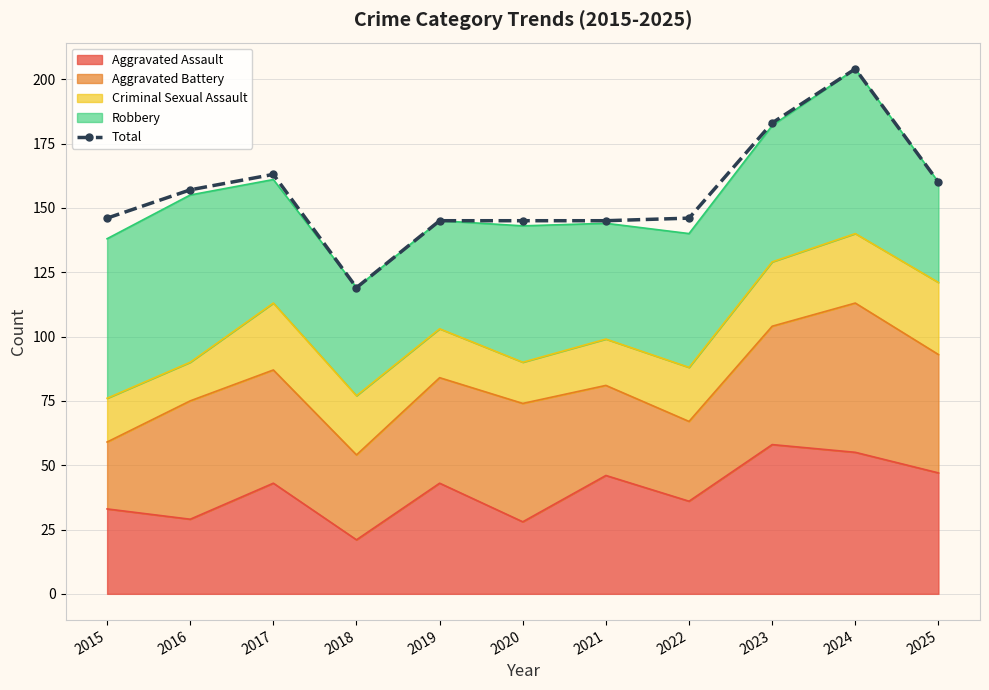

How many values are below 146?

4